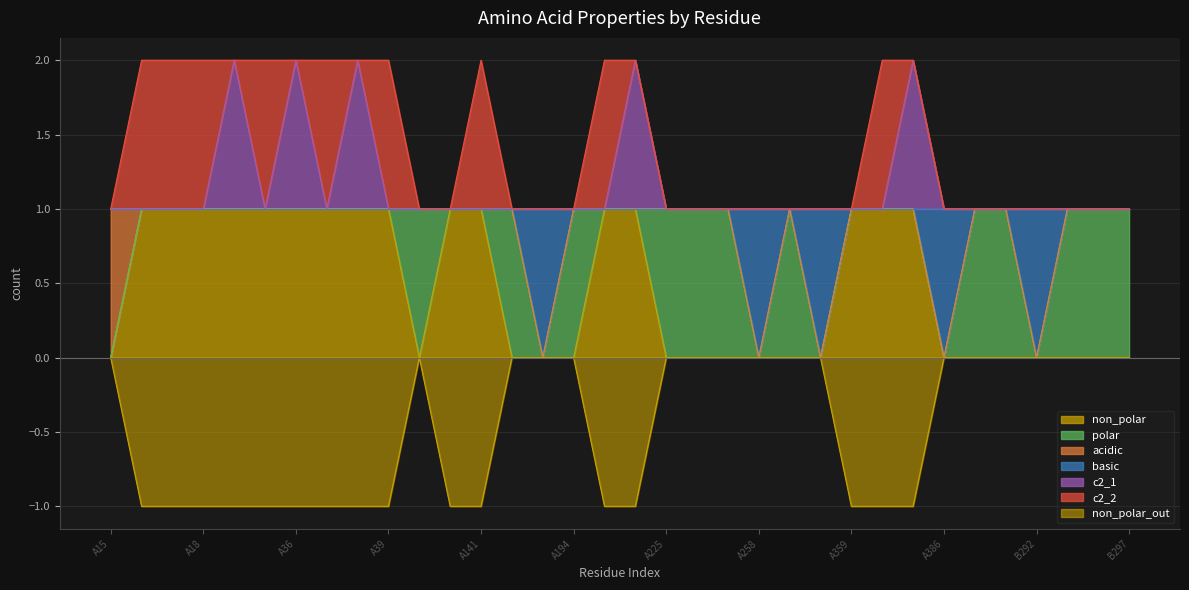

What is the average value of the c2_1 series?

1